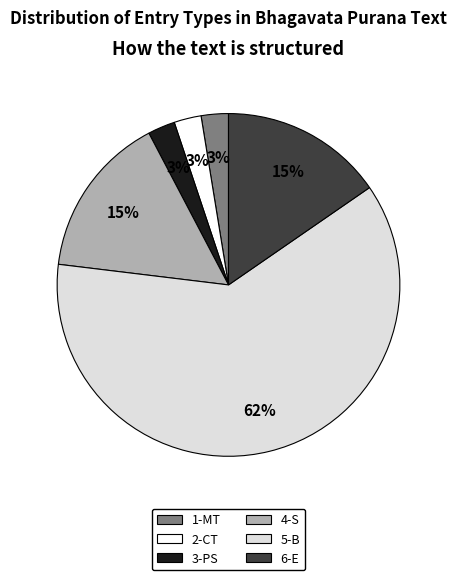

To the nearest percent, what is the average slice percentage?

17%